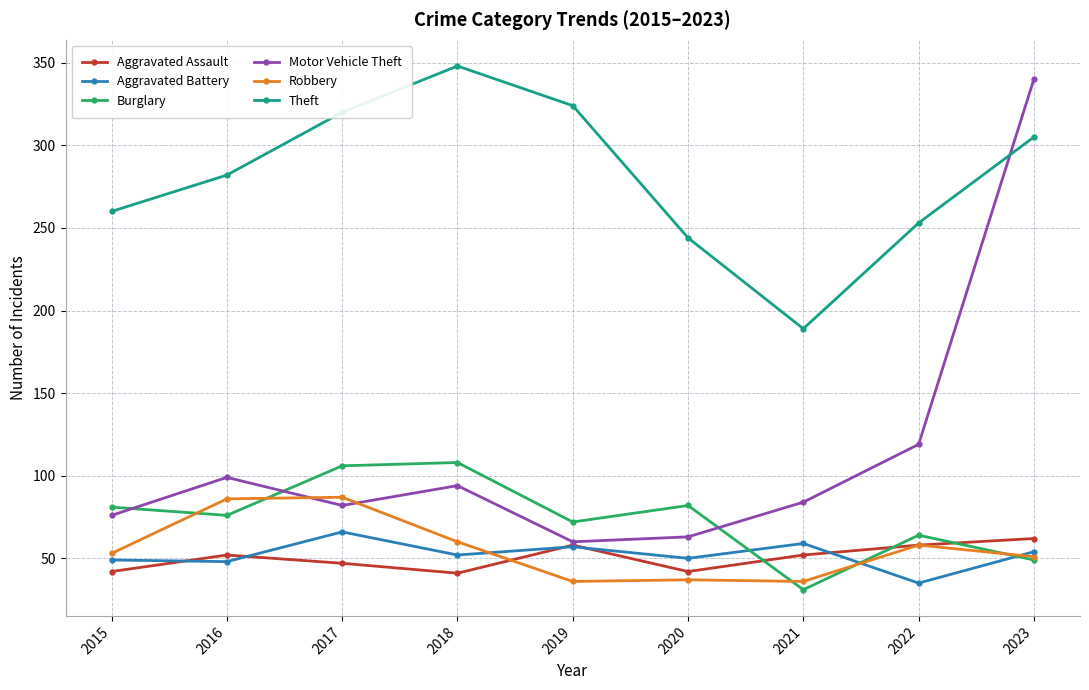

What is the difference between the highest and lowest values at 2021?

158